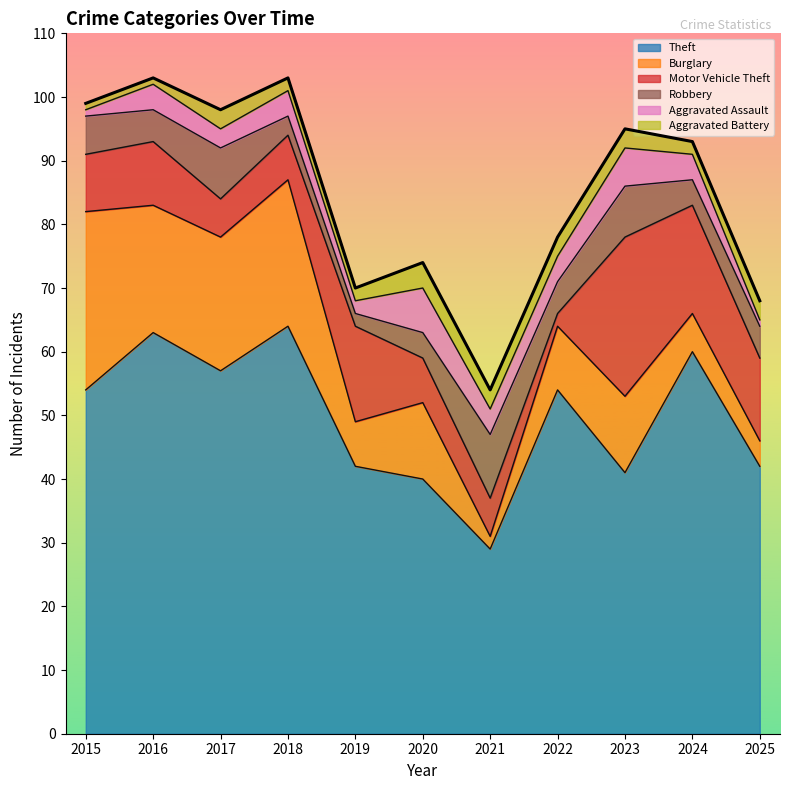

Reading left to right, extract all data points from this chart.

Theft: 2015=54	2016=63	2017=57	2018=64	2019=42	2020=40	2021=29	2022=54	2023=41	2024=60	2025=42
Burglary: 2015=28	2016=20	2017=21	2018=23	2019=7	2020=12	2021=2	2022=10	2023=12	2024=6	2025=4
Motor Vehicle Theft: 2015=9	2016=10	2017=6	2018=7	2019=15	2020=7	2021=6	2022=2	2023=25	2024=17	2025=13
Robbery: 2015=6	2016=5	2017=8	2018=3	2019=2	2020=4	2021=10	2022=5	2023=8	2024=4	2025=5
Aggravated Assault: 2015=1	2016=4	2017=3	2018=4	2019=2	2020=7	2021=4	2022=4	2023=6	2024=4	2025=1
Aggravated Battery: 2015=1	2016=1	2017=3	2018=2	2019=2	2020=4	2021=3	2022=3	2023=3	2024=2	2025=3